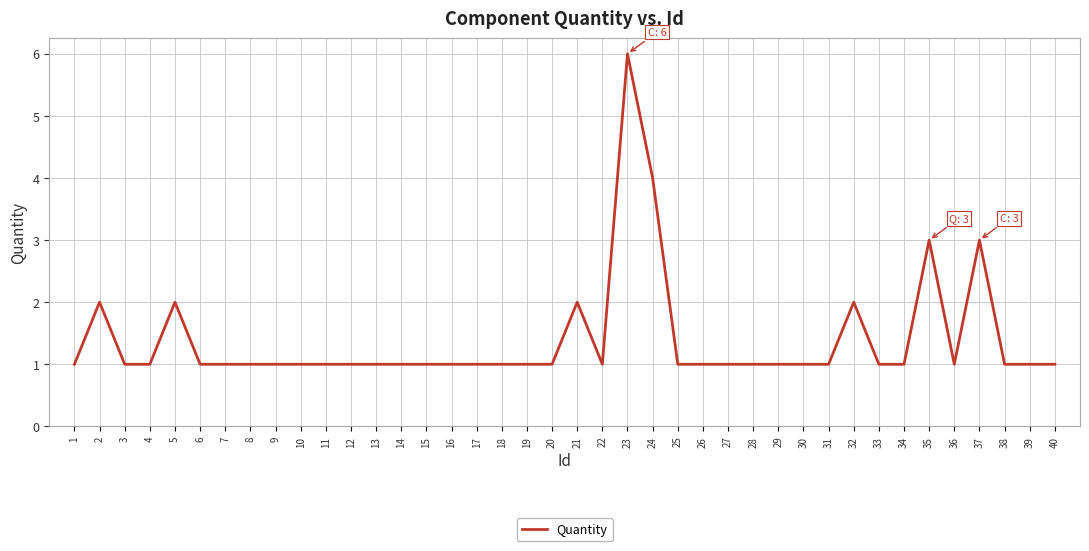

Reading left to right, list all the values displayed in this chart.

1	2	1	1	2	1	1	1	1	1	1	1	1	1	1	1	1	1	1	1	2	1	6	4	1	1	1	1	1	1	1	2	1	1	3	1	3	1	1	1